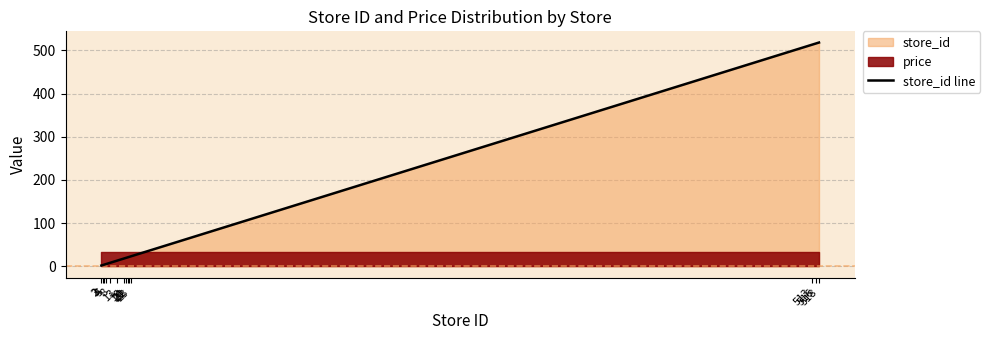

Reading left to right, list all the values displayed in this chart.

2	3	4	5	8	13	18	20	21	22	23	513	516	518